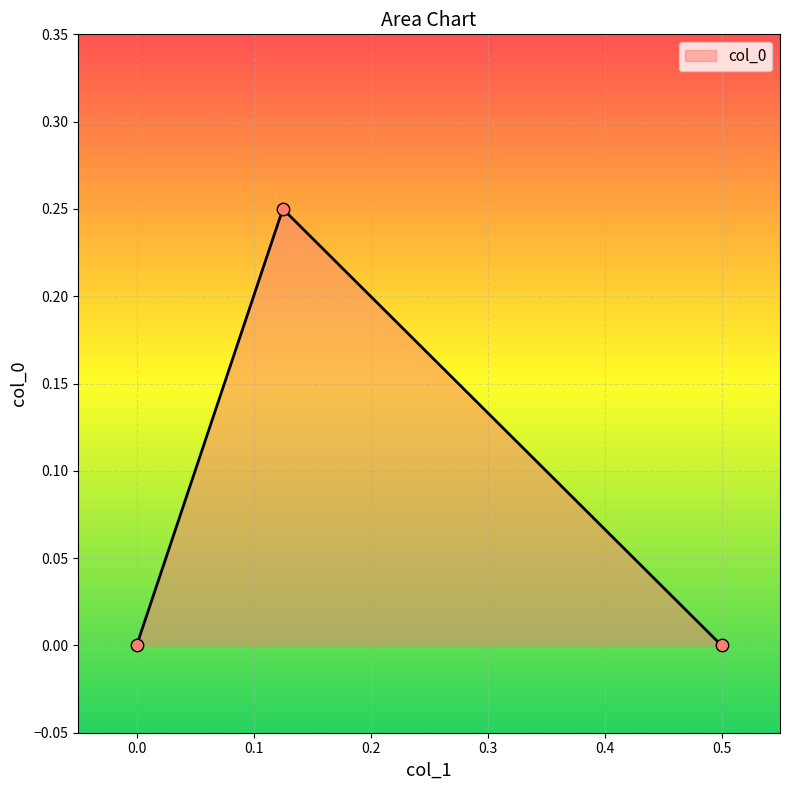

How many series are shown in this chart?

1